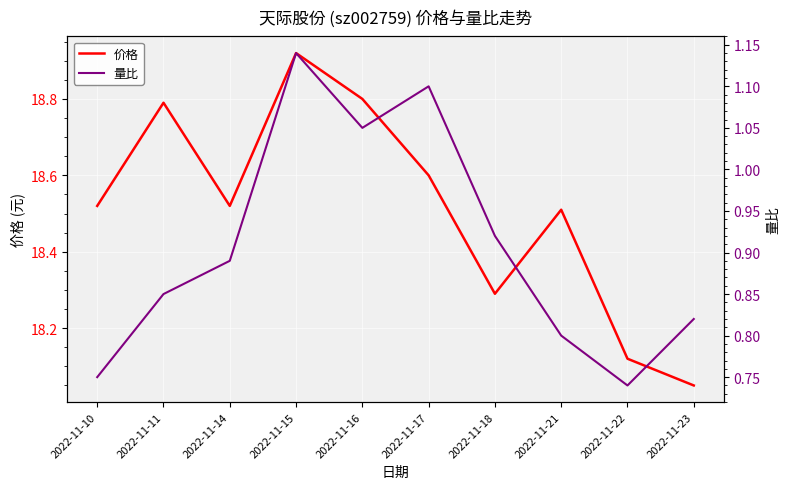

What is the difference between the 量比 values at 2022-11-16 and 2022-11-22?

0.3